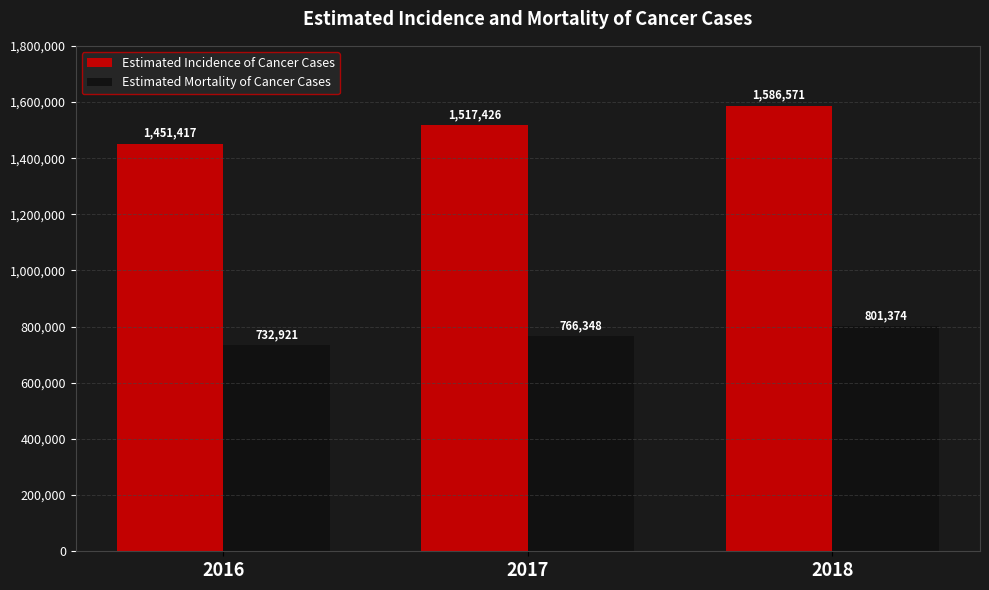

List the series in order of their overall mean, lowest first.

Estimated Mortality of Cancer Cases, Estimated Incidence of Cancer Cases